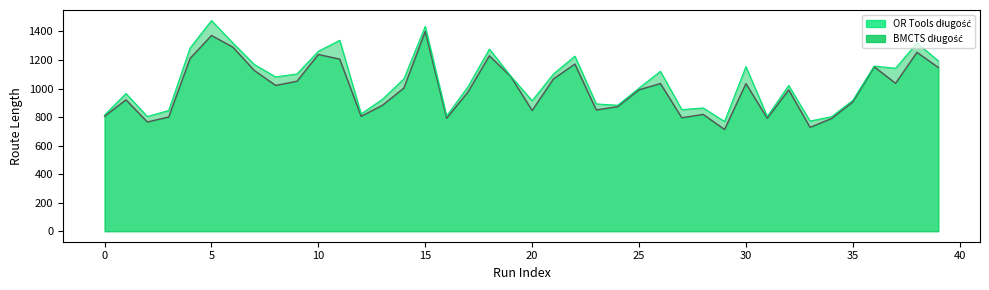

Which has a higher value, 27 or 36?

36